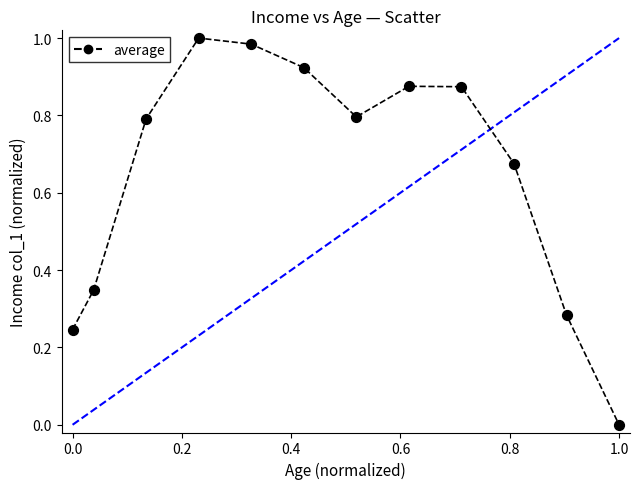

What is the average X value?

0.5